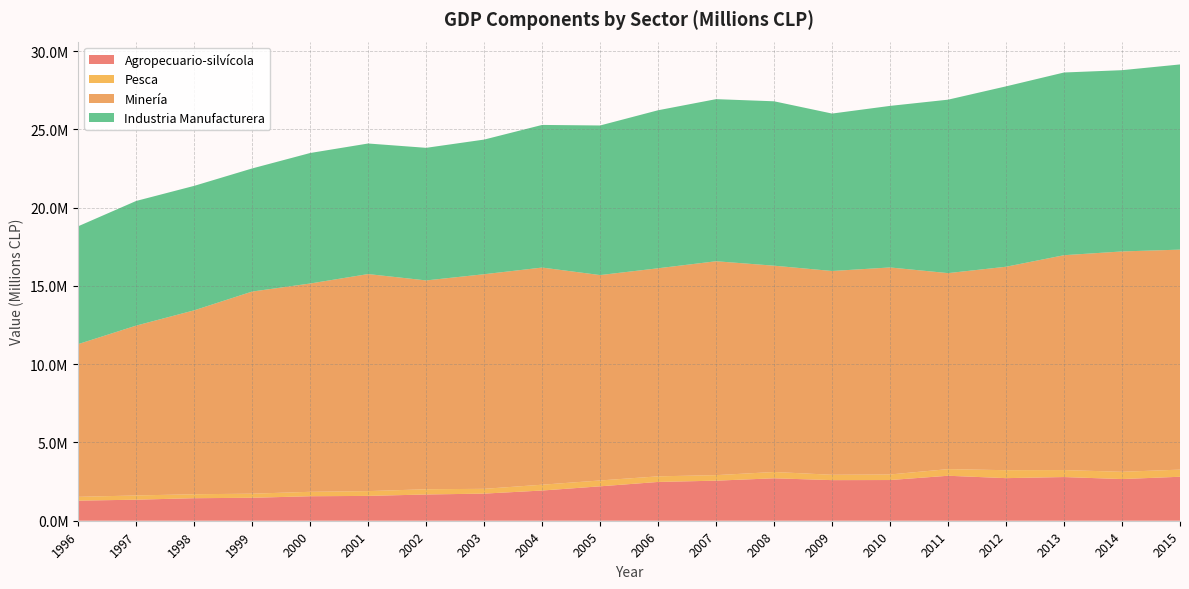

Reading left to right, extract all data points from this chart.

Agropecuario-silvícola: 1283736	1344552	1439183	1466396	1564602	1586535	1676555	1733003	1930065	2198841	2478290	2559954	2711422	2594152	2600616	2873800	2720976	2791233	2661805	2809813
Pesca: 243554	270349	253377	262056	283690	306498	335222	305401	371602	374236	358474	353385	403102	342788	355050	423222	508312	445996	464834	455764
Minería: 9758693	10853377	11752042	12915341	13309250	13868285	13342587	13712223	13874854	13123419	13294207	13666831	13181353	13020202	13227558	12524357	12999697	13729316	14079583	14056781
Industria Manufacturera: 7529653	7964549	7952477	7866238	8338556	8342213	8472482	8603468	9113587	9558485	10096782	10357139	10504180	10059354	10323354	11082337	11525647	11673914	11582120	11832854